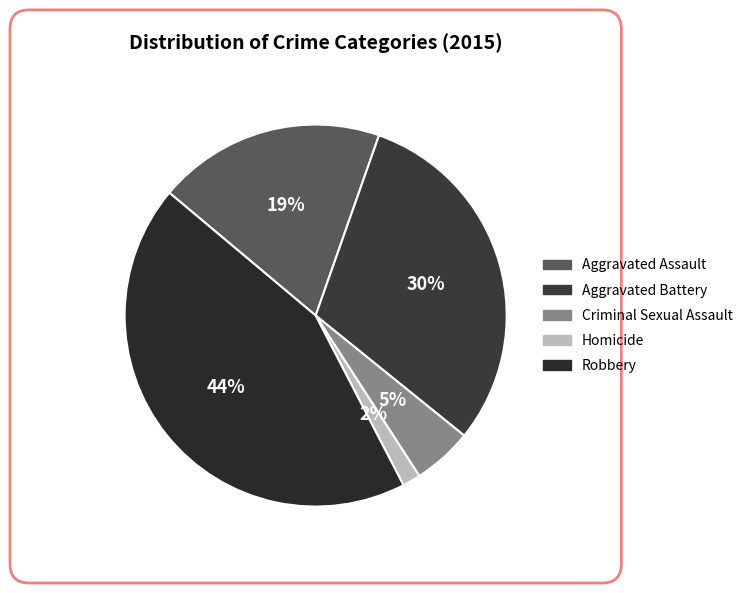

Count the number of slices in the pie.

5